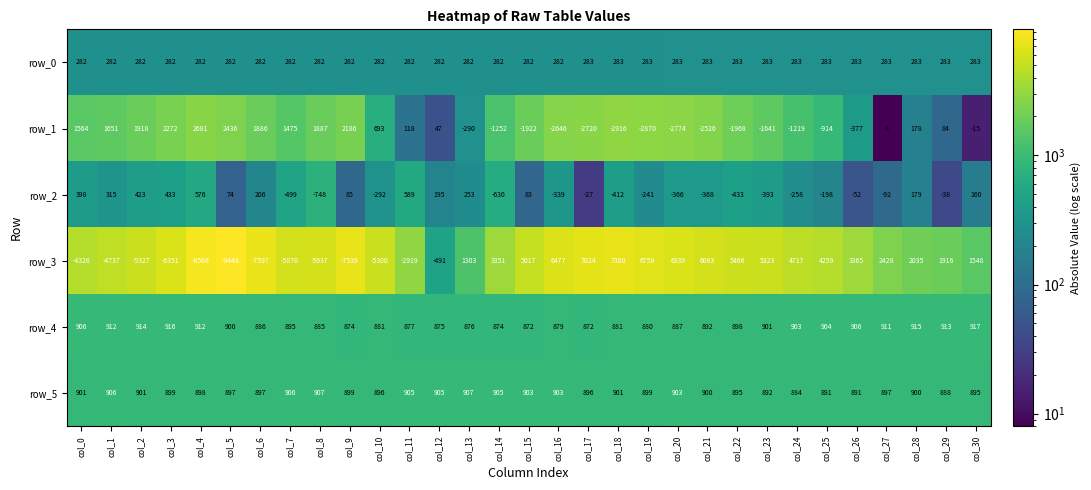

Where does the row_4 series first go above 895?

col_0